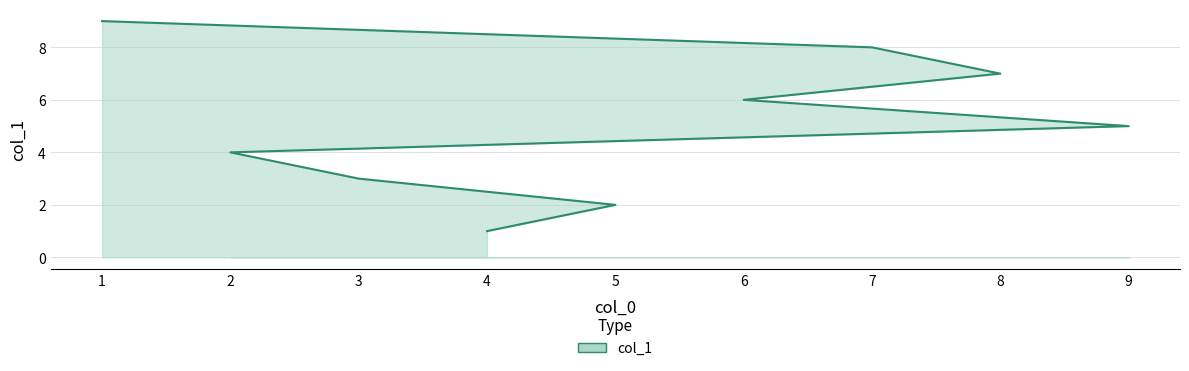

What is the change in value from 3 to 6?

+3